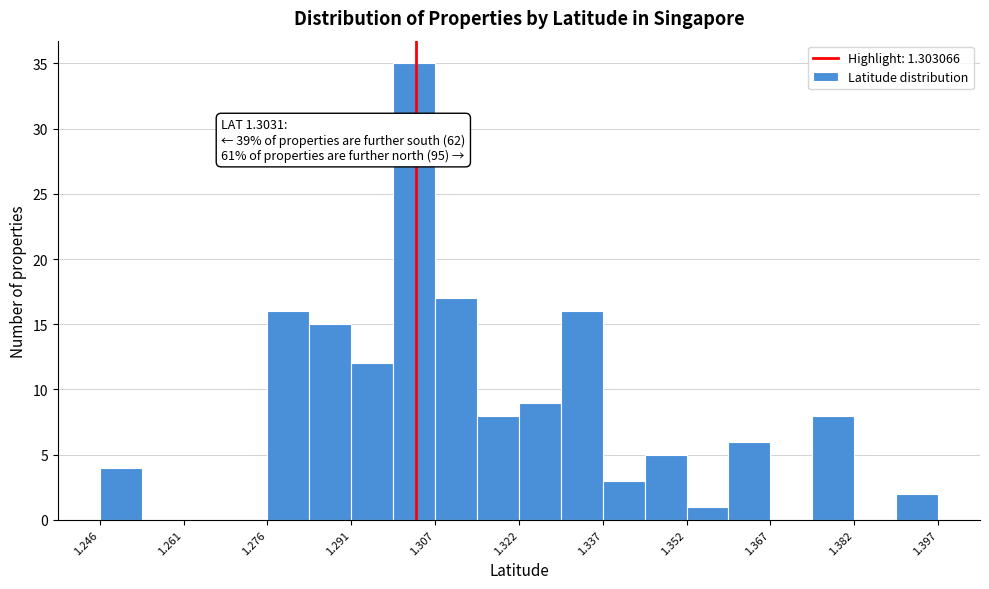

Read against the x-axis, roughly where is the centre of the tallest bar?

1.302